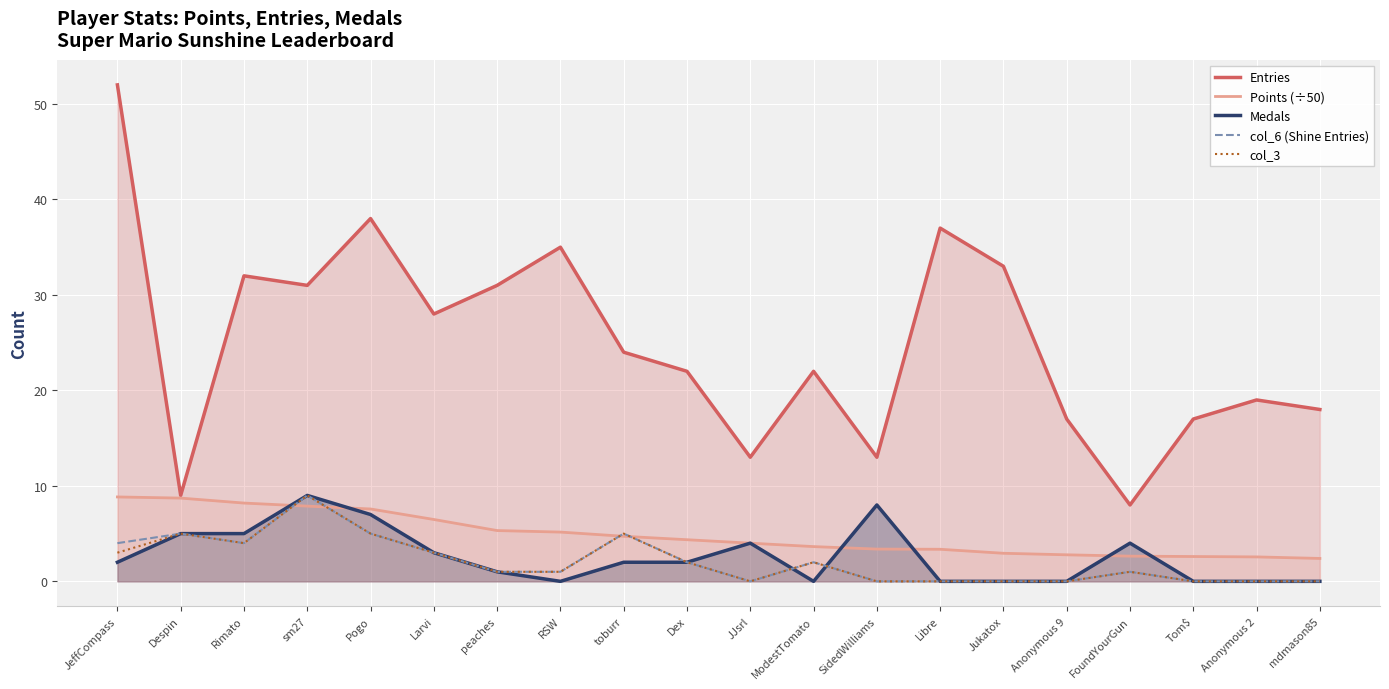

How many interior local valleys does the Entries series have?

6